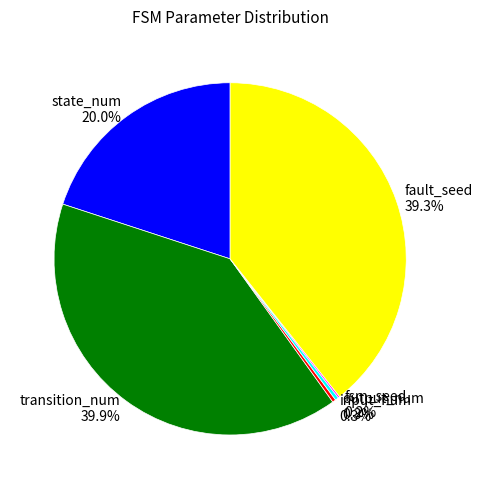

True or false: state_num accounts for 20% of the total.

True